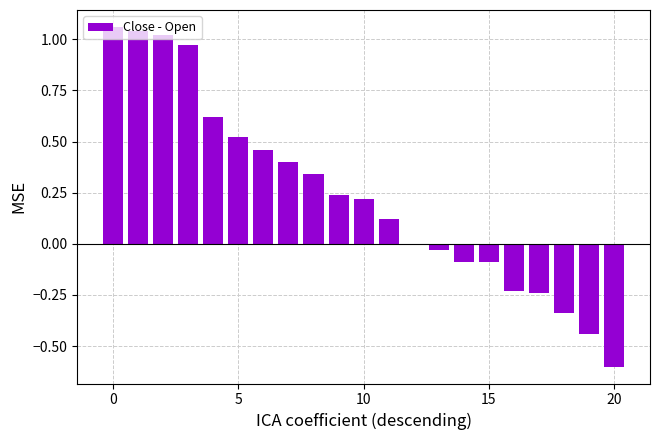

What is the sum of all values?

5.0